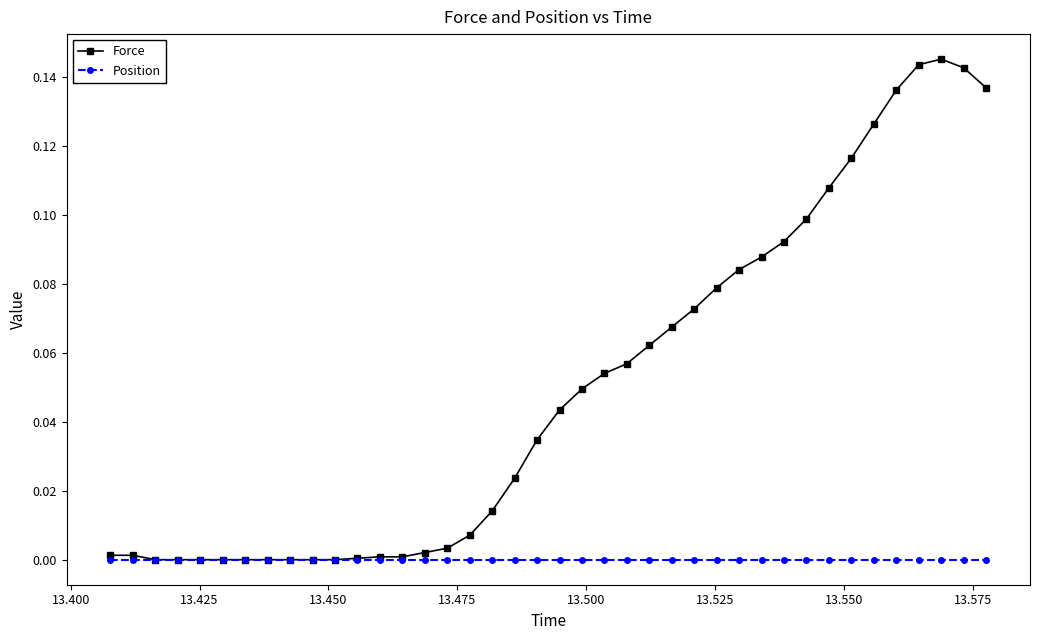

Which series has the largest total across all categories?

Force